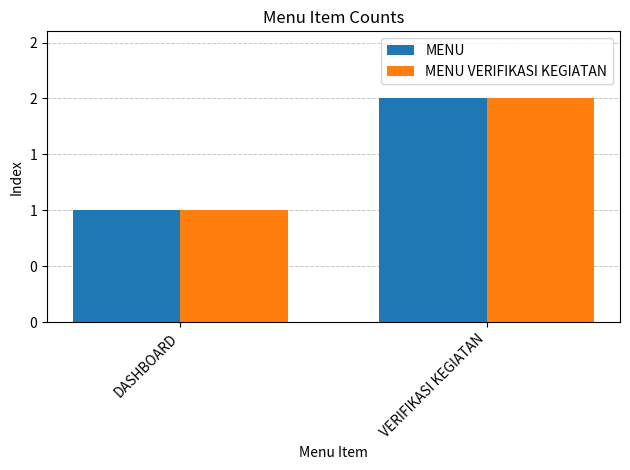

Rank the categories by MENU VERIFIKASI KEGIATAN value from lowest to highest.

DASHBOARD, VERIFIKASI KEGIATAN